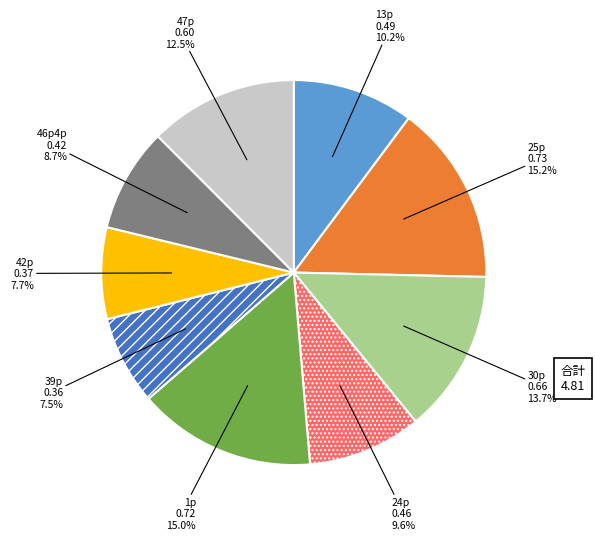

Is there a majority slice in this chart?

No